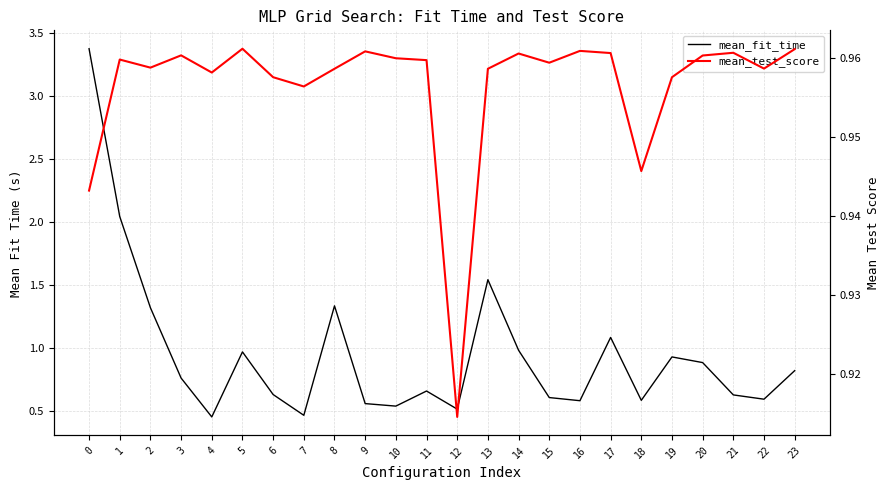

Between 11 and 1, which is larger?

1